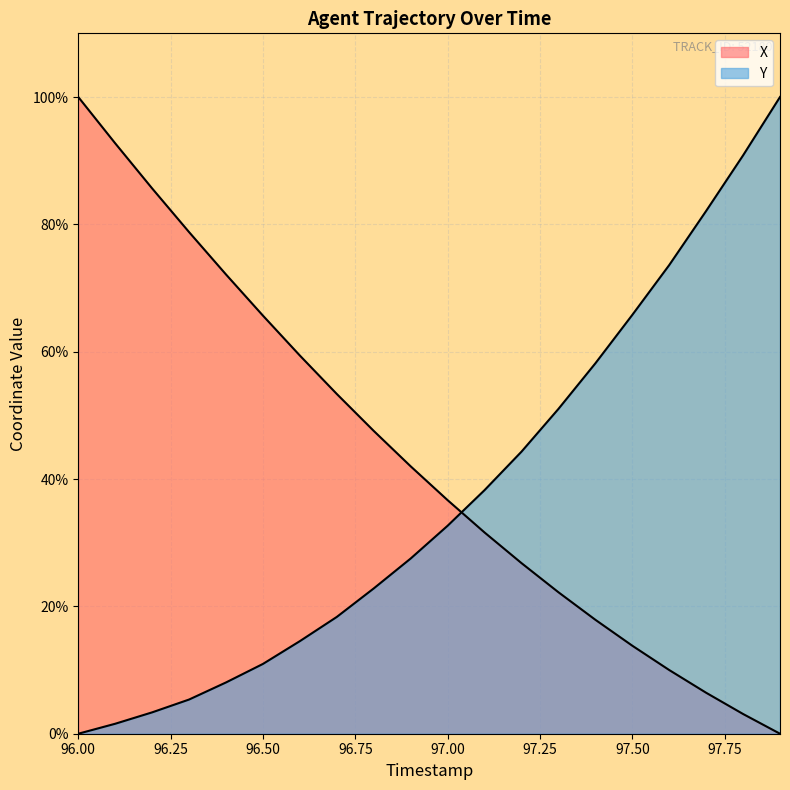

Rank the categories by X value from lowest to highest.

97.9, 97.8, 97.7, 97.6, 97.5, 97.4, 97.3, 97.2, 97.1, 97.0, 96.9, 96.8, 96.7, 96.6, 96.5, 96.4, 96.3, 96.2, 96.1, 96.0